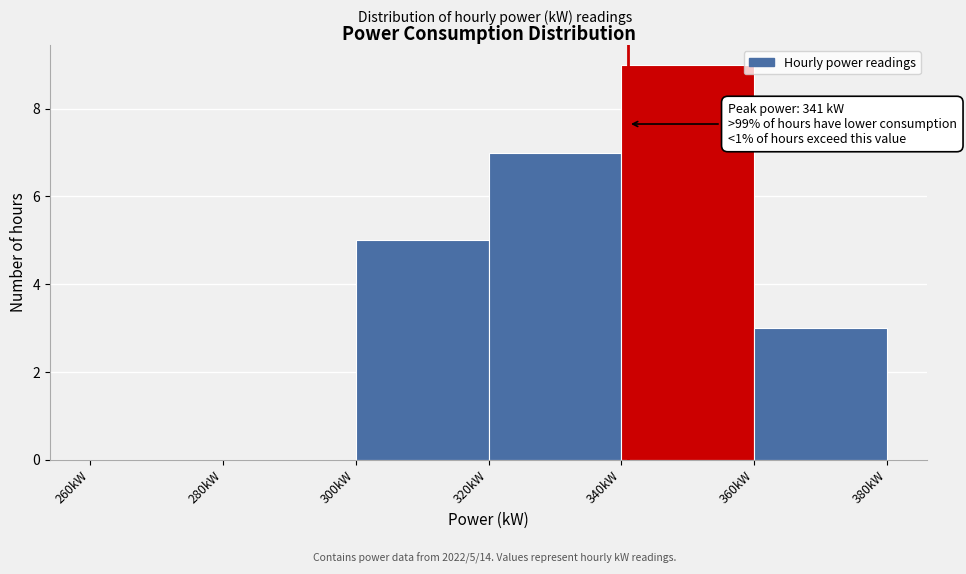

Which range on the x-axis has the tallest bar?

340 to 360